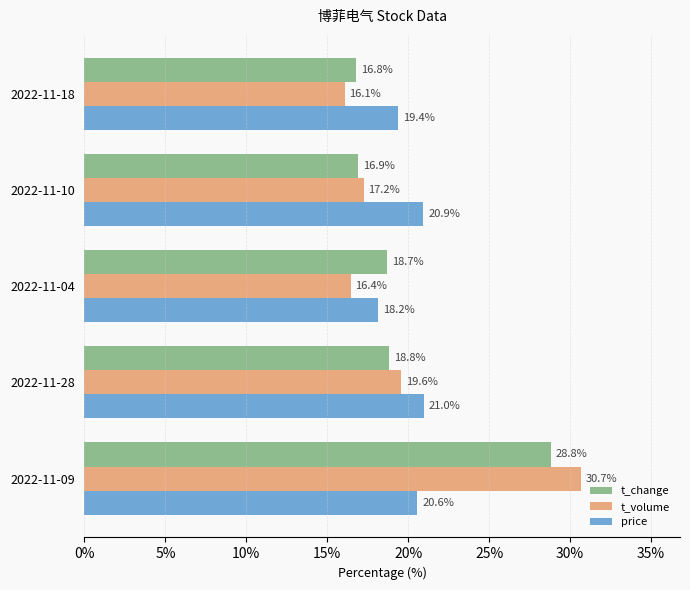

What are all the series names shown in the legend?

t_change, t_volume, price